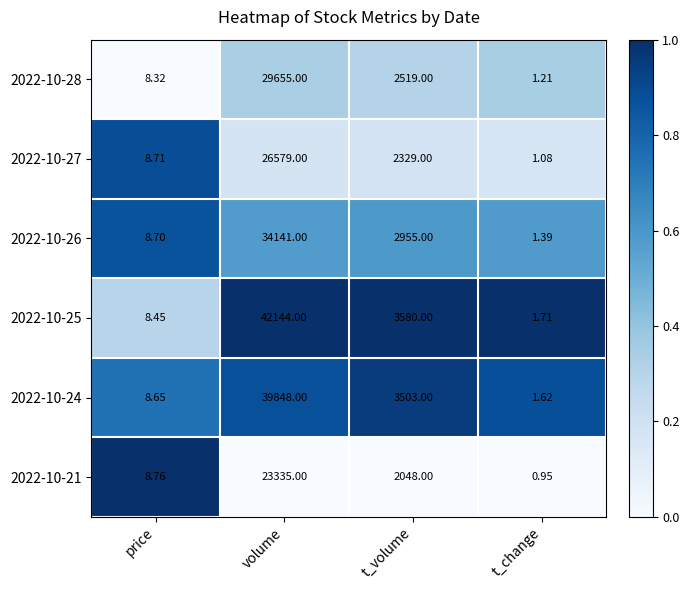

At which label does 2022-10-25 first exceed 3580?

volume